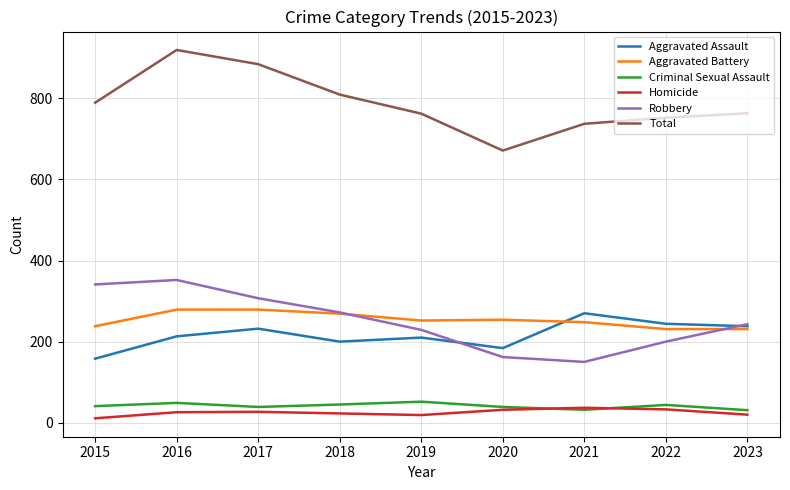

True or false: Homicide and Robbery cross at least once.

False